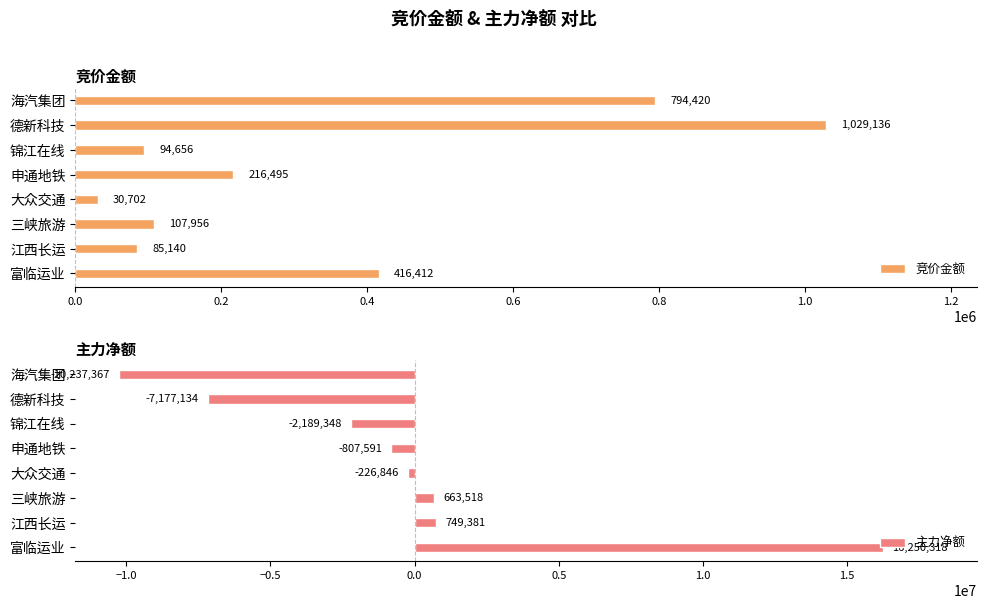

List the series in order of their peak value, lowest first.

竞价金额, 主力净额